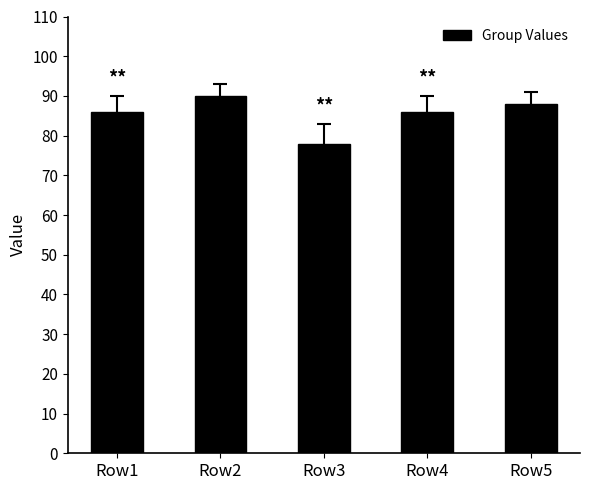

Between Row5 and Row1, which is larger?

Row5